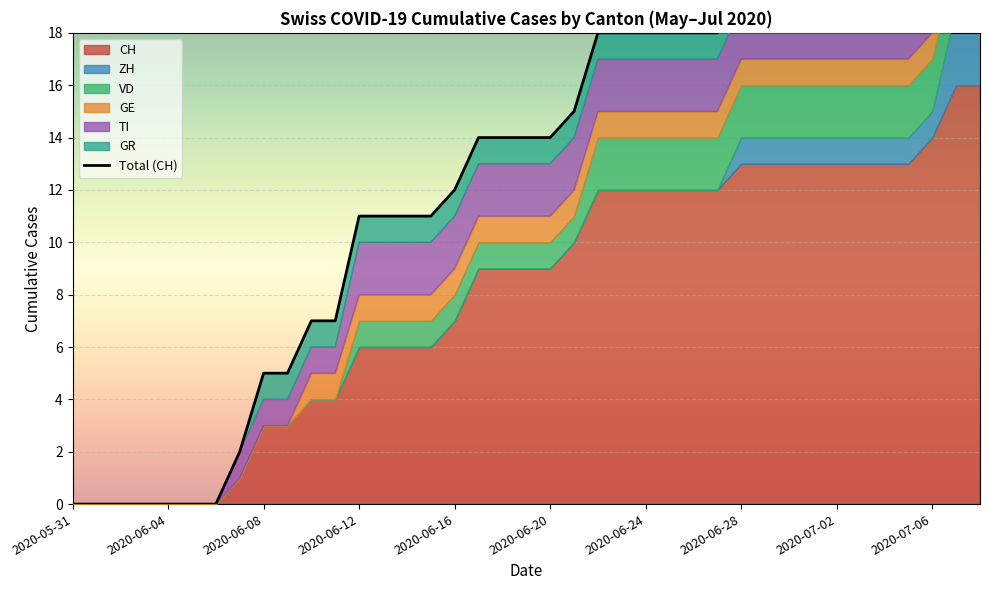

What is the label of the 21st point from the right?

2020-06-18